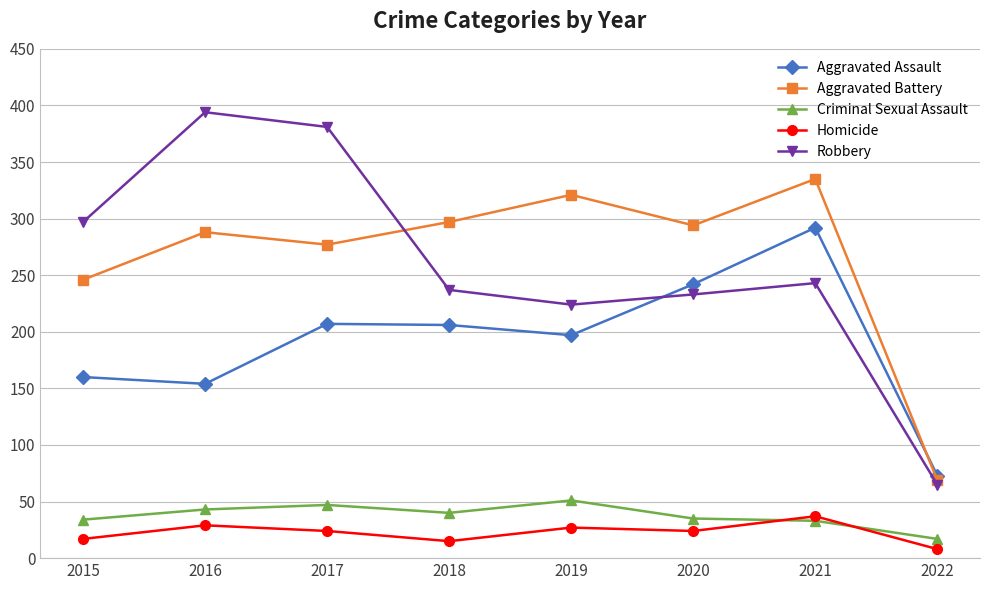

True or false: Homicide and Criminal Sexual Assault cross at least once.

True